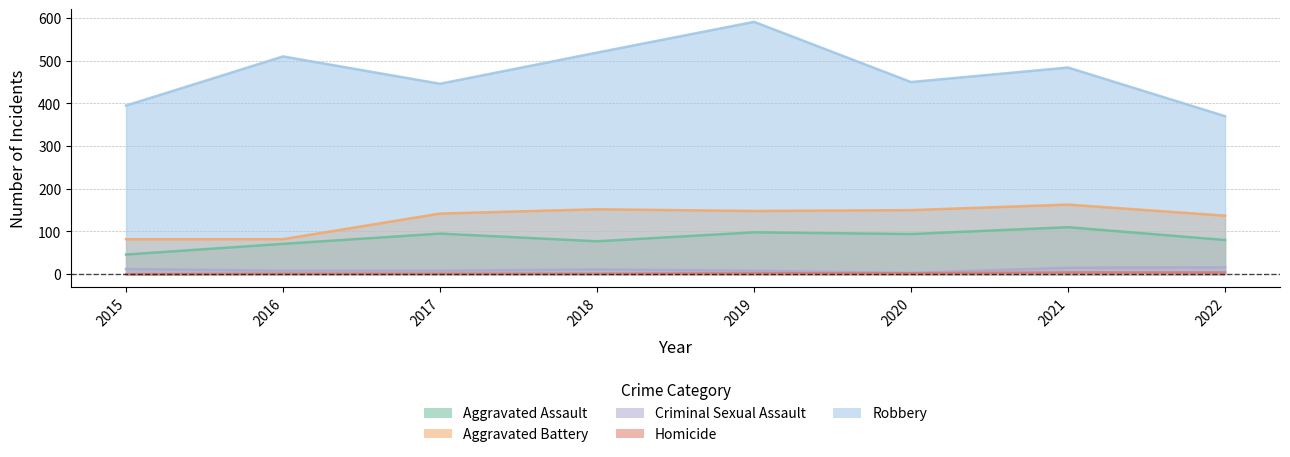

What are all the series names shown in the legend?

Aggravated Assault, Aggravated Battery, Criminal Sexual Assault, Homicide, Robbery